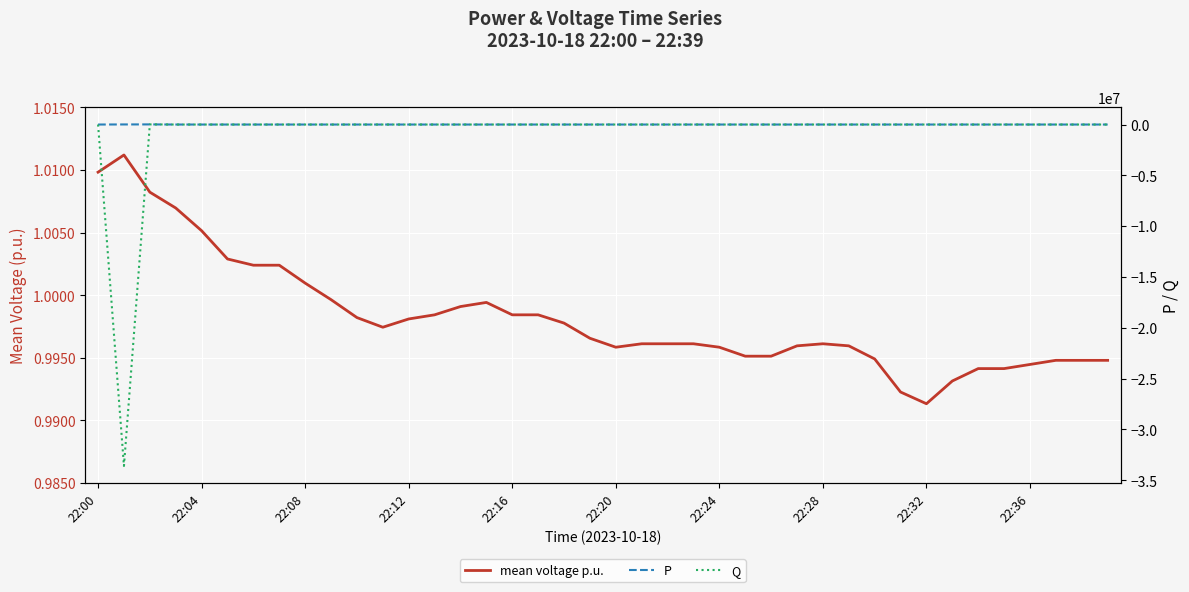

At which category does P reach its first local peak?

22:08